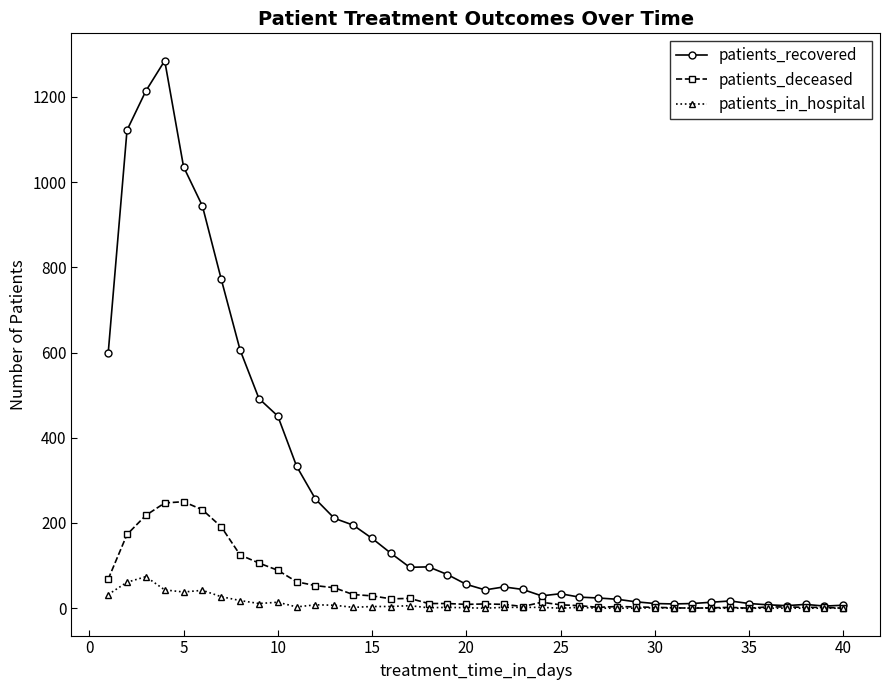

What are all the series names shown in the legend?

patients_recovered, patients_deceased, patients_in_hospital